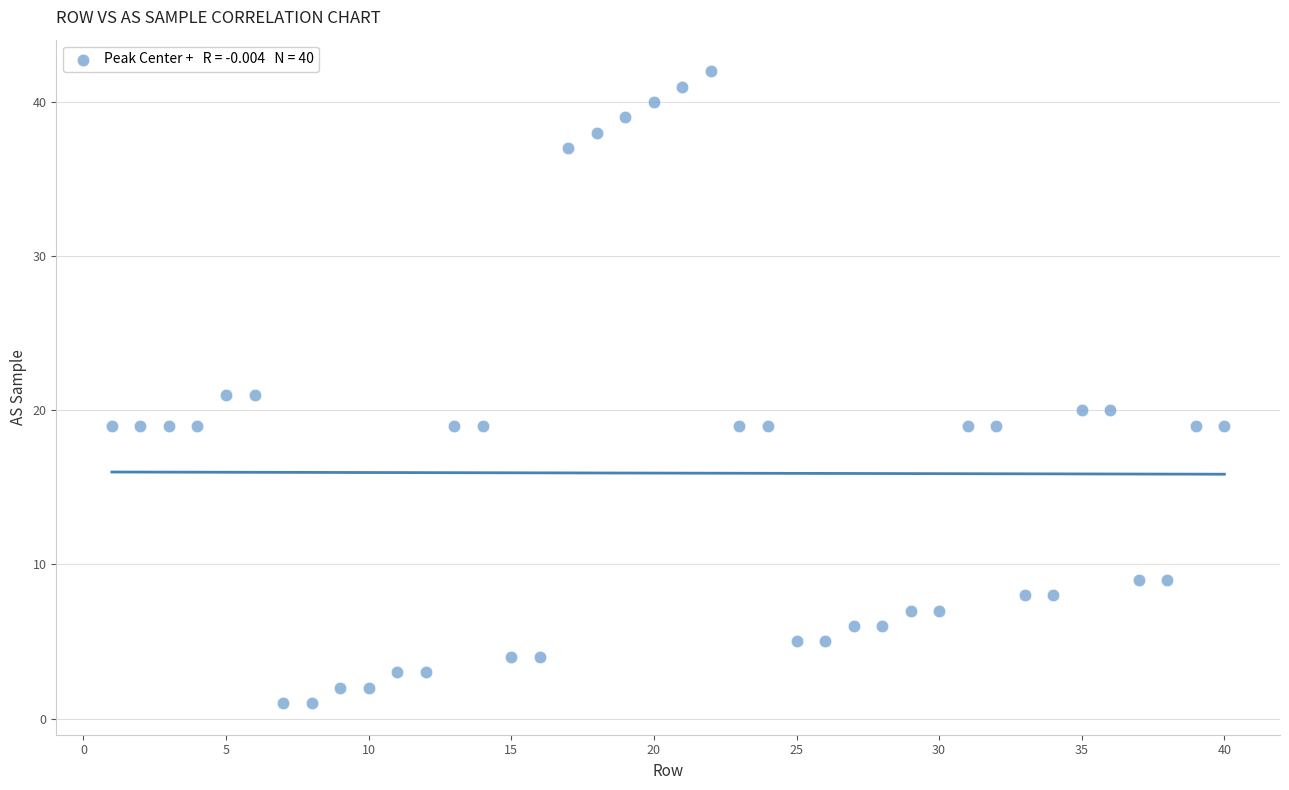

What is the range of X values (max minus min)?

39